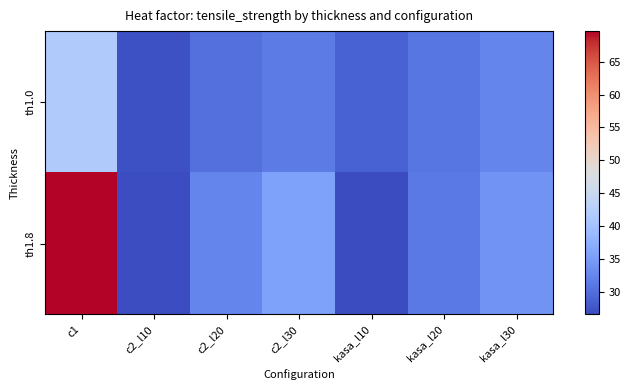

How many distinct data groups are displayed?

2